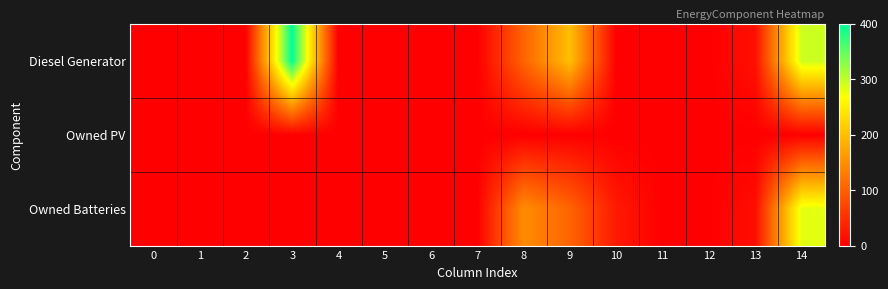

Rank the series at 9 from highest to lowest value.

Diesel Generator, Owned Batteries, Owned PV